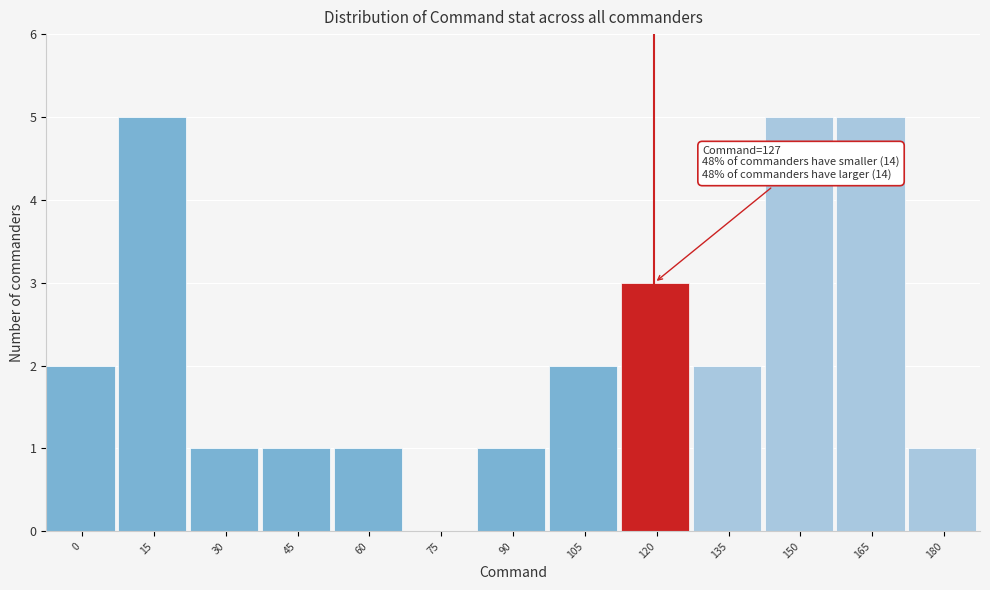

Reading right to left, transcribe all the data shown in this chart.

180=1	165=5	150=5	135=2	120=3	105=2	90=1	75=0	60=1	45=1	30=1	15=5	0=2